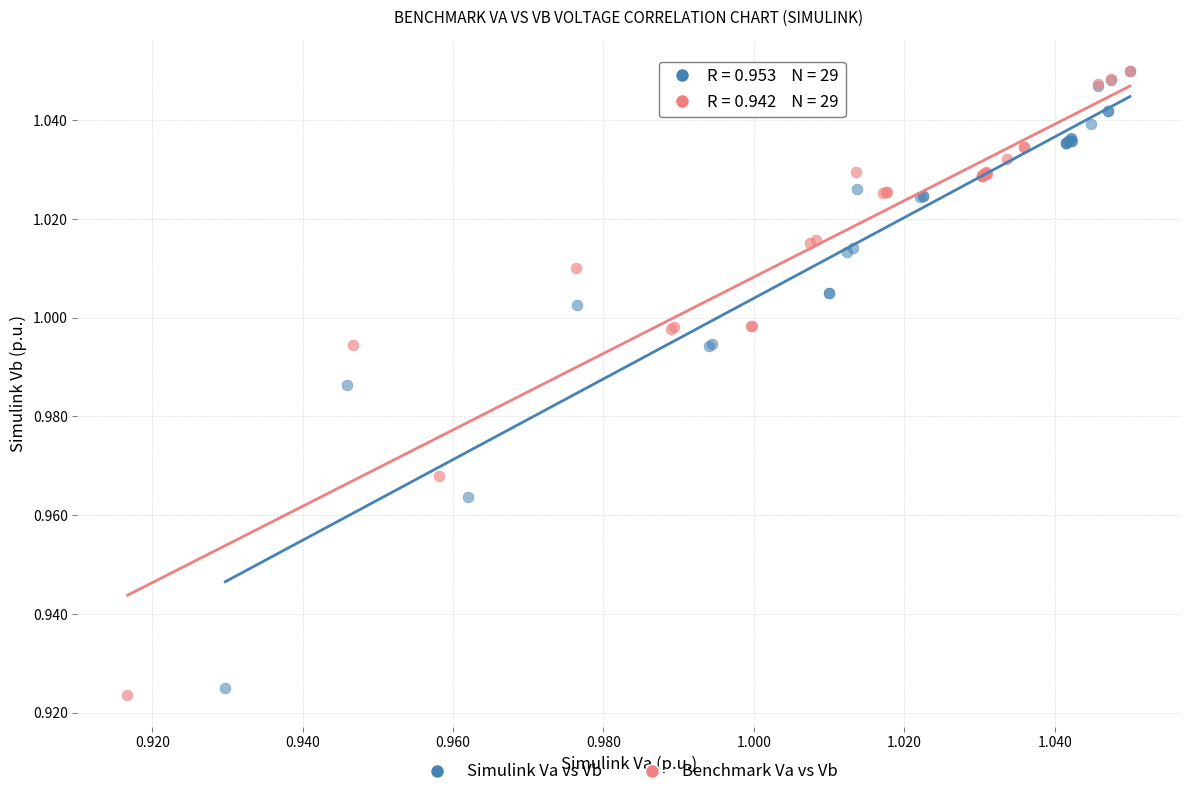

Which series contains the lowest Y value?

Benchmark Va vs Vb